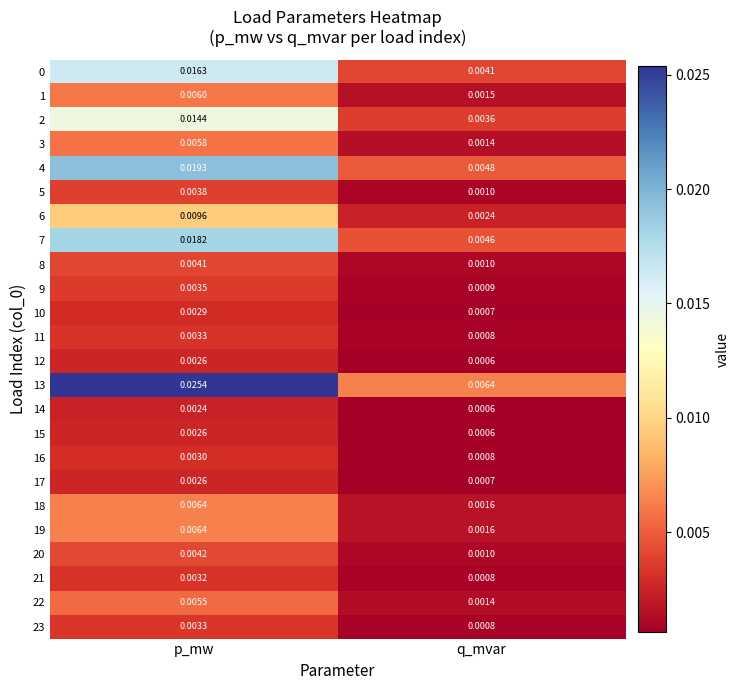

Where is 7 nearest to the value 0?

q_mvar